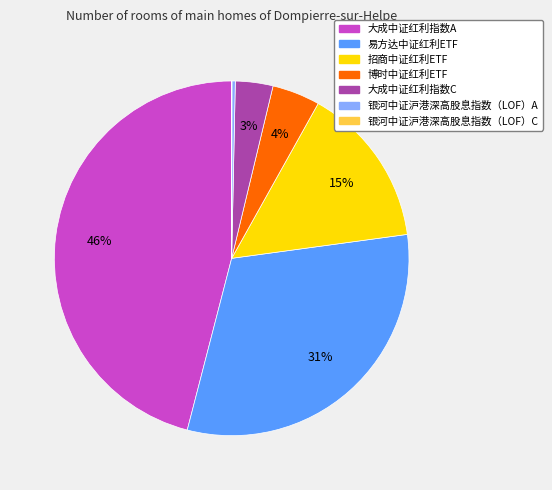

To the nearest percent, what is the average slice percentage?

14%